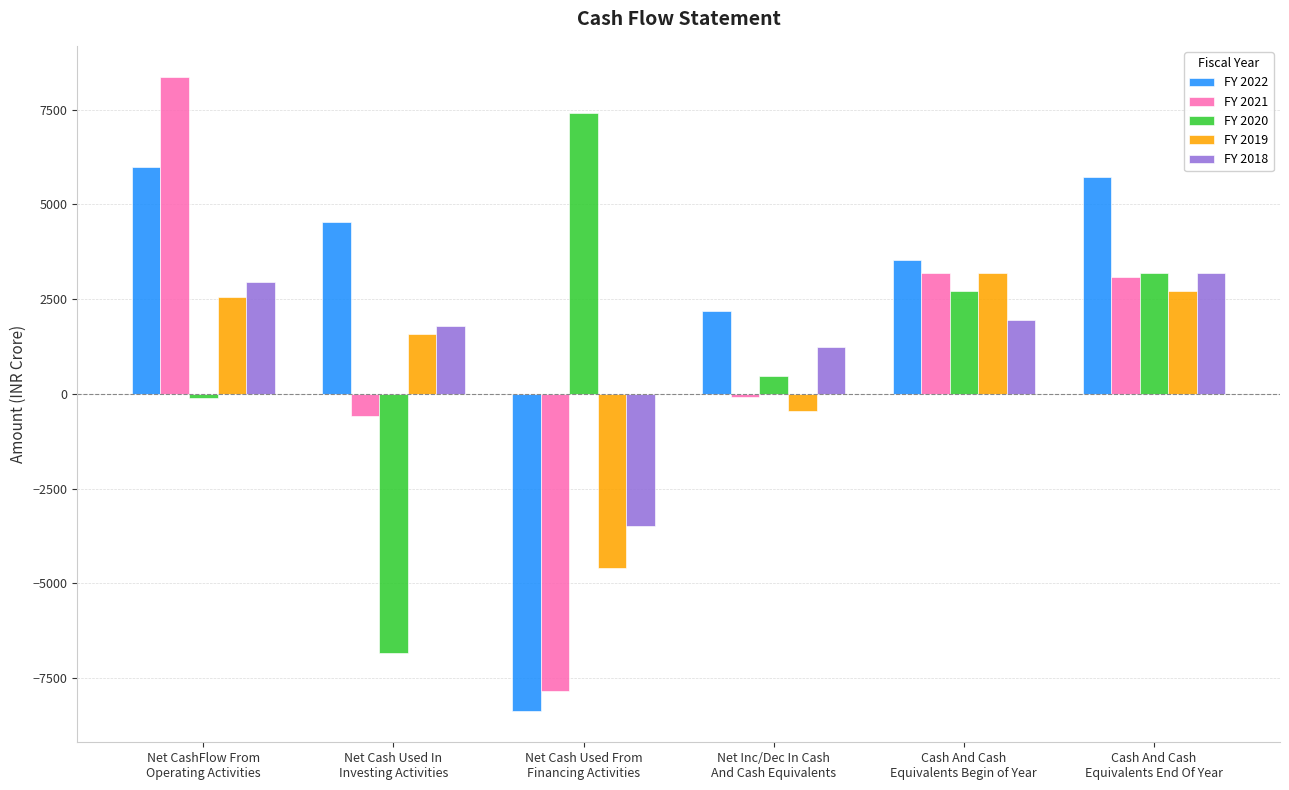

Which series has the largest total across all categories?

FY 2022